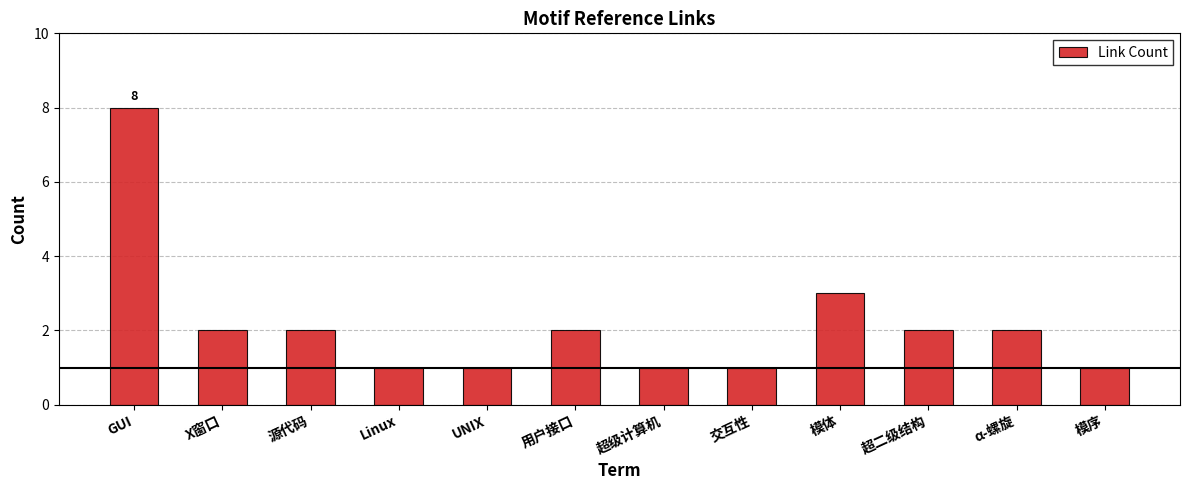

Approximately how many times larger is the value at 超级计算机 compared to α-螺旋?

0.5